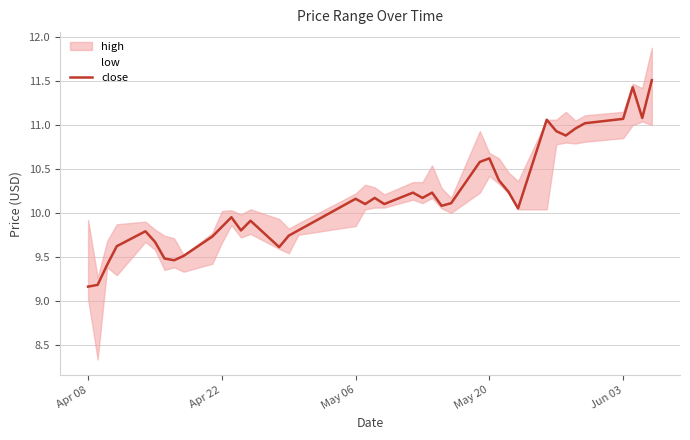

Where does the close series first go above 10?

May 06